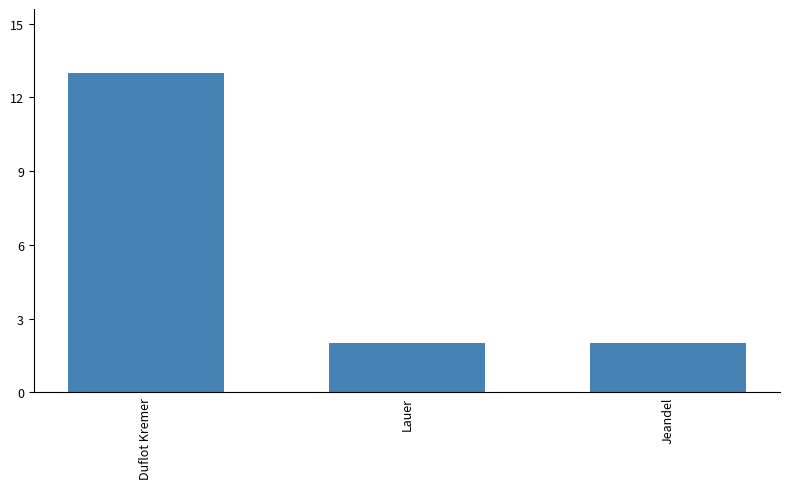

Does the chart contain stacked bars?

No